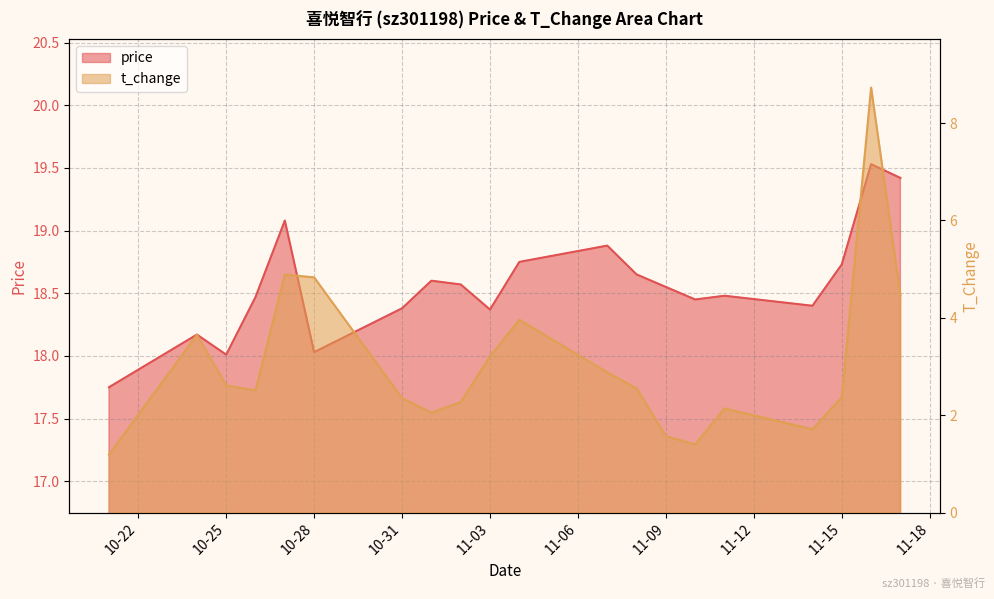

The value of t_change at 2022-11-01 is 2.0. True or false?

True